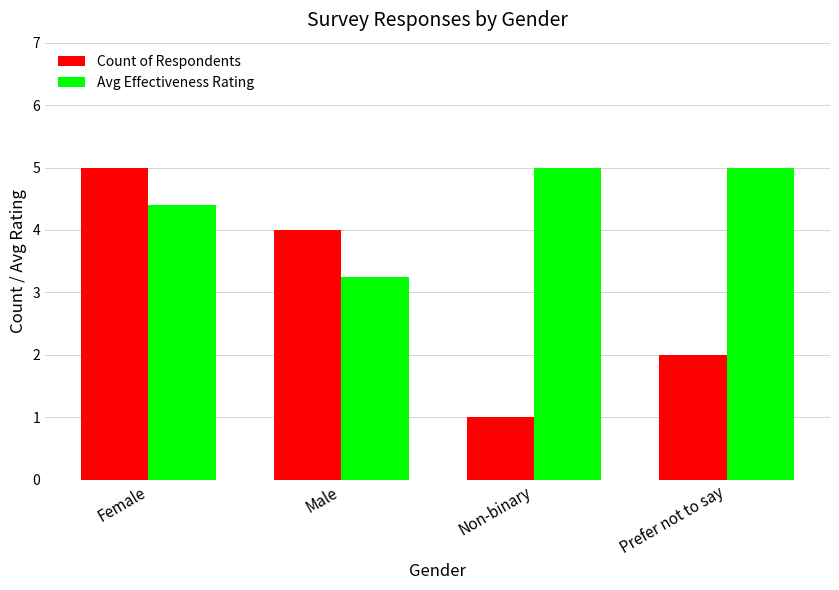

True or false: Avg Effectiveness Rating has a value of 6.4 at Female.

False